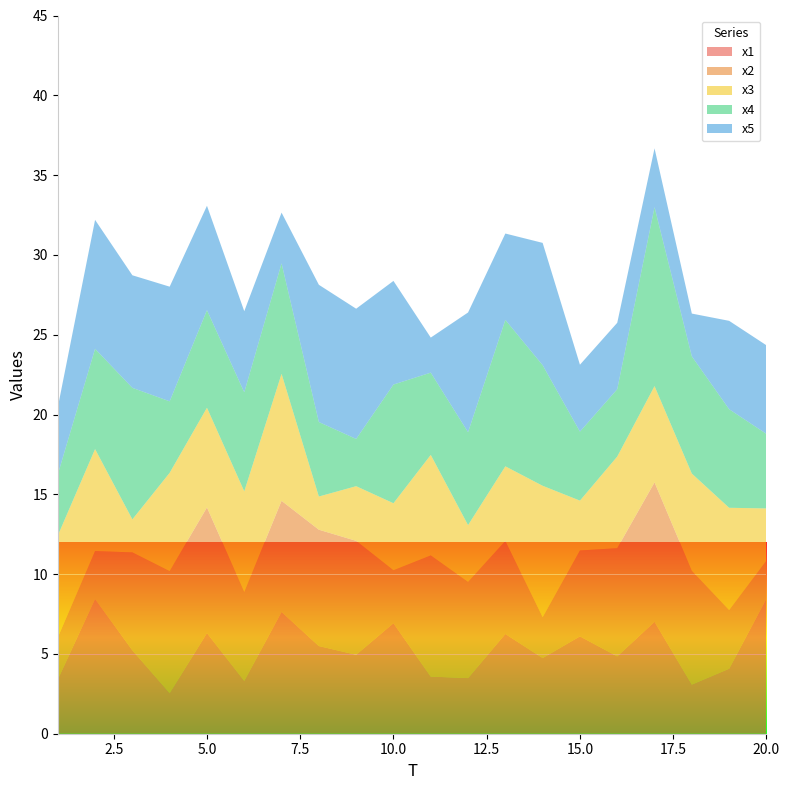

Reading left to right, list all the values displayed in this chart.

x1: 3.4	8.4	5.2	2.5	6.3	3.3	7.6	5.5	4.9	6.9	3.6	3.5	6.2	4.7	6.1	4.8	7.0	3.1	4.1	8.5
x2: 2.6	3.0	6.1	7.6	7.9	5.6	7.0	7.3	7.1	3.3	7.6	6.0	5.8	2.6	5.4	6.8	8.7	7.1	3.7	2.4
x3: 6.4	6.4	2.1	6.2	6.2	6.3	8.0	2.1	3.4	4.2	6.3	3.6	4.7	8.2	3.1	5.7	6.0	6.1	6.4	3.3
x4: 3.8	6.3	8.2	4.5	6.1	6.2	6.9	4.7	3.0	7.4	5.2	5.8	9.2	7.6	4.3	4.2	11.2	7.3	6.2	4.7
x5: 4.2	8.1	7.1	7.2	6.5	5.1	3.2	8.6	8.2	6.5	2.2	7.5	5.4	7.7	4.2	4.2	3.7	2.7	5.5	5.6